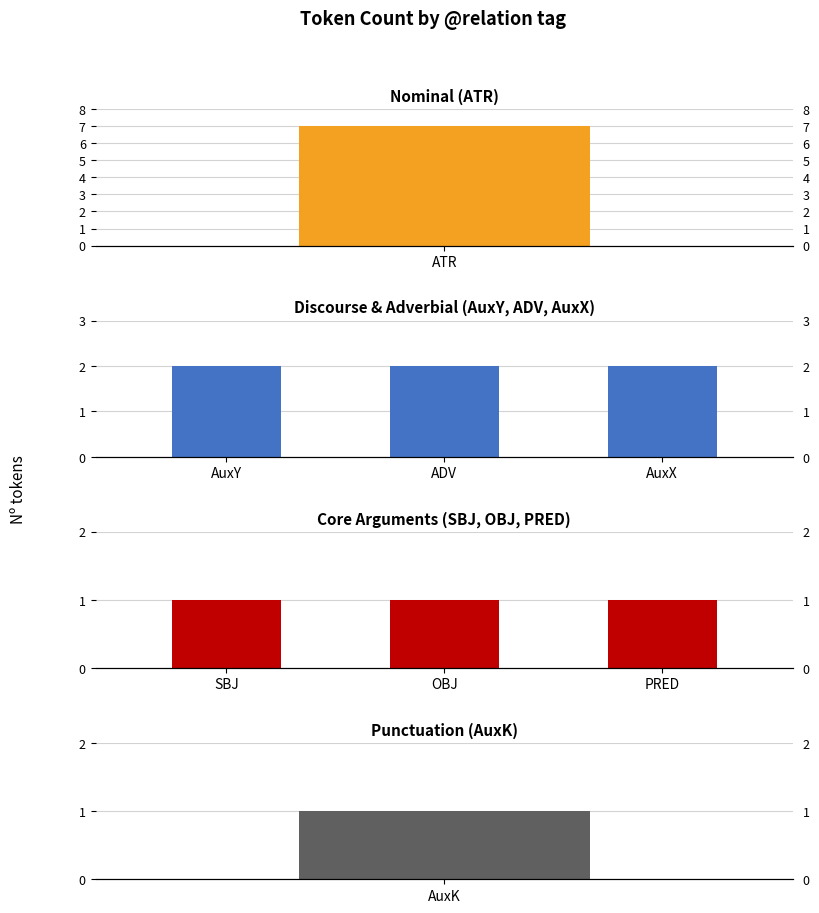

The Core Arguments (SBJ, OBJ, PRED) series shows 1 at OBJ. True or false?

False